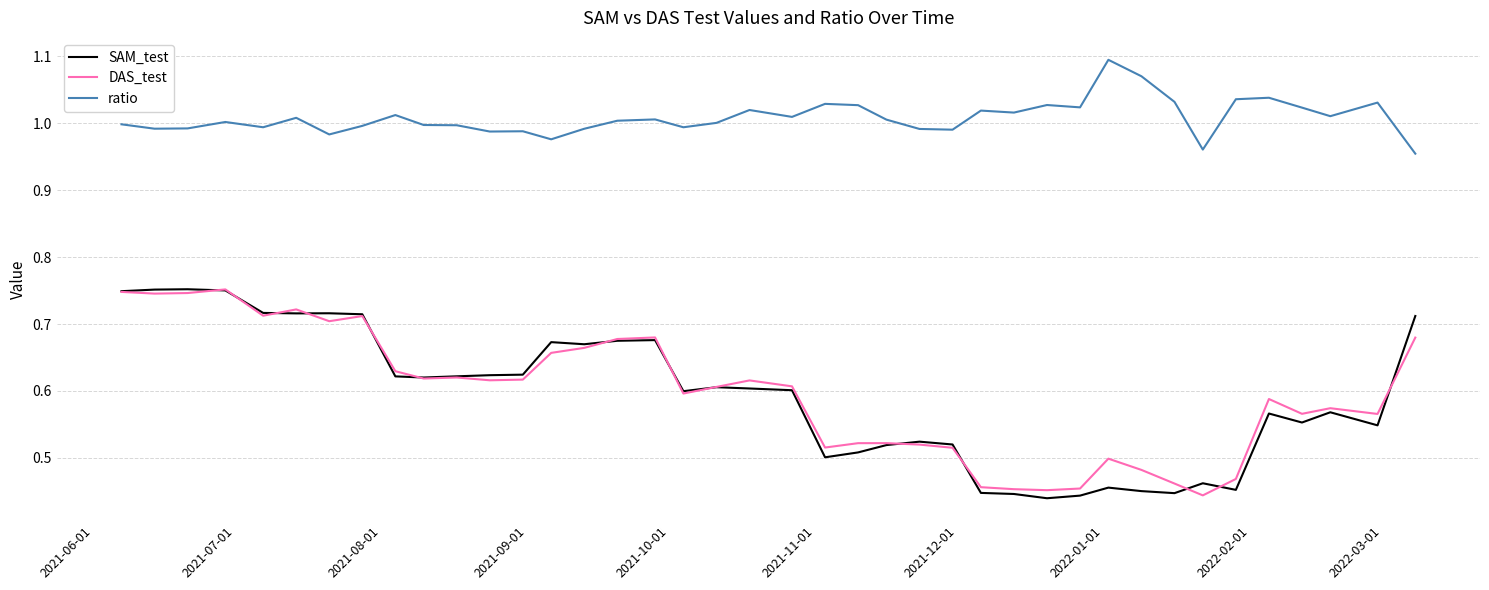

Which series has the largest total across all categories?

ratio